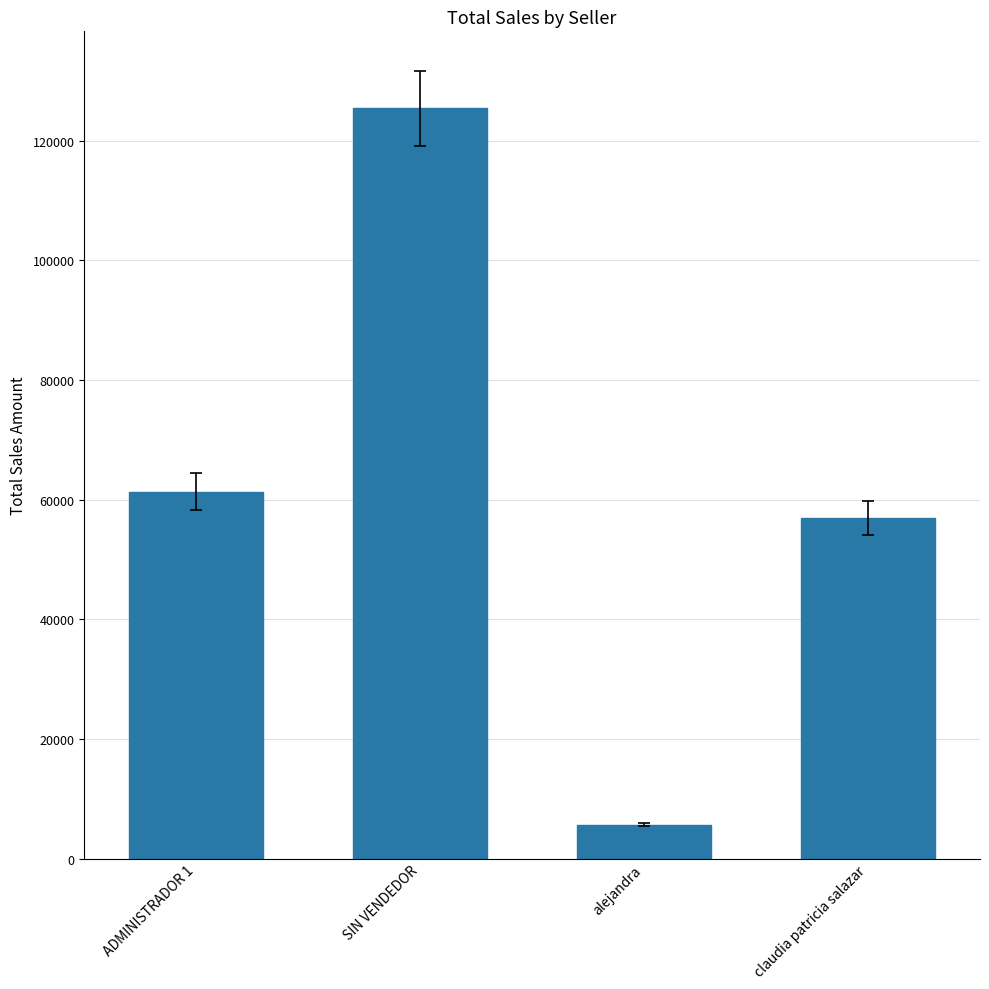

What is the label of the 4th bar from the right?

ADMINISTRADOR 1